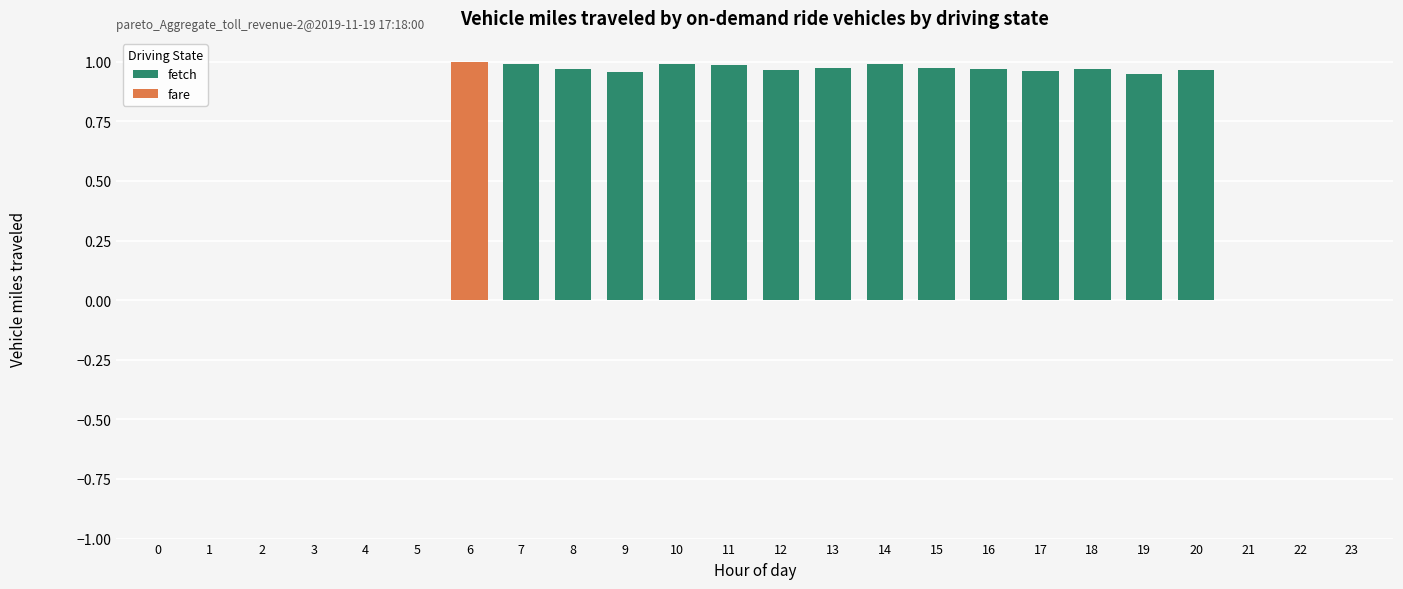

Rank the series at 20 from highest to lowest value.

fetch, fare